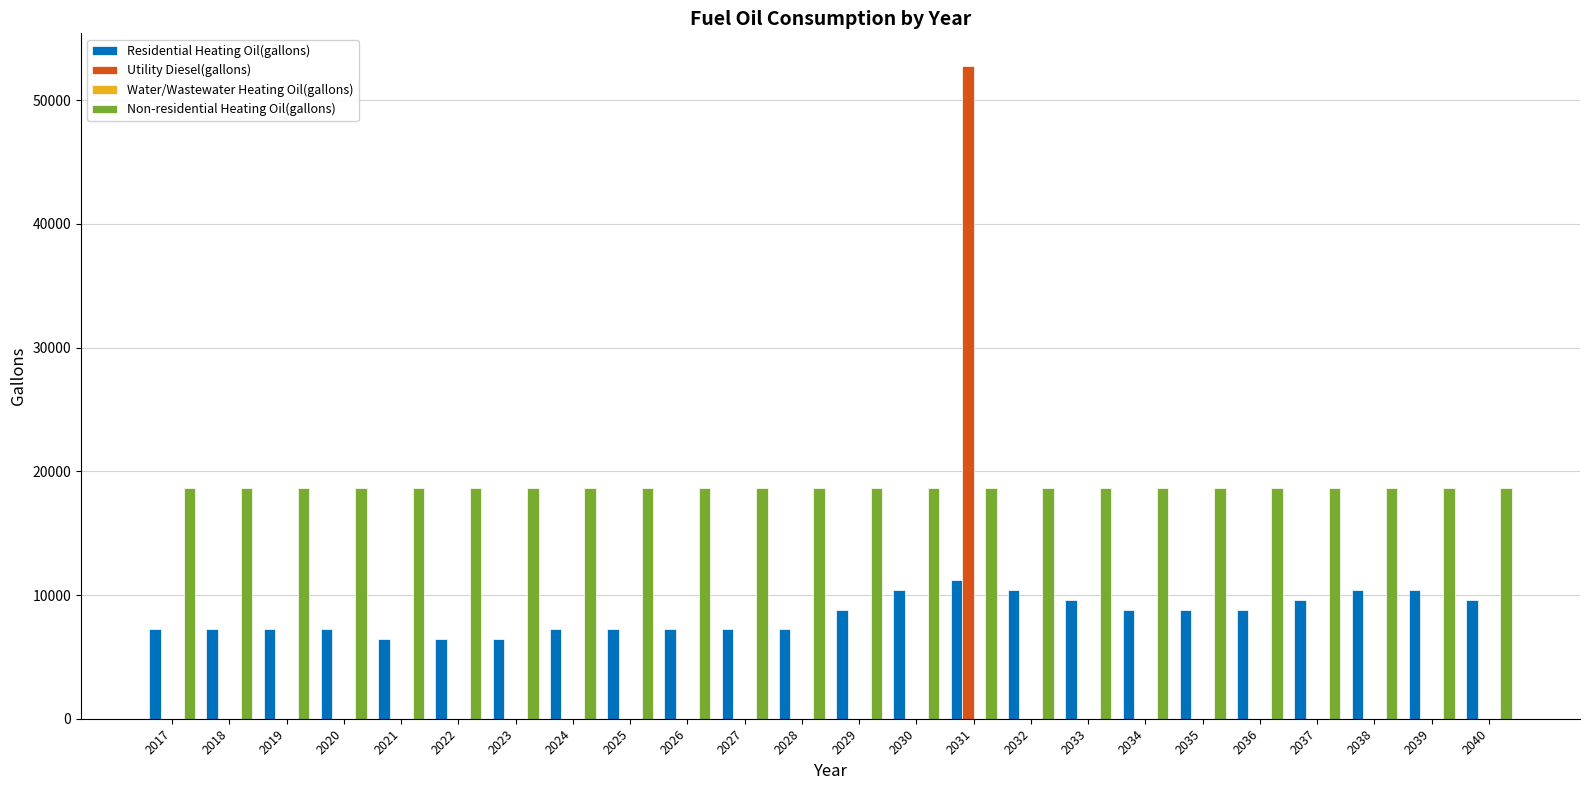

Are the bars grouped side by side (vs. stacked)?

Yes